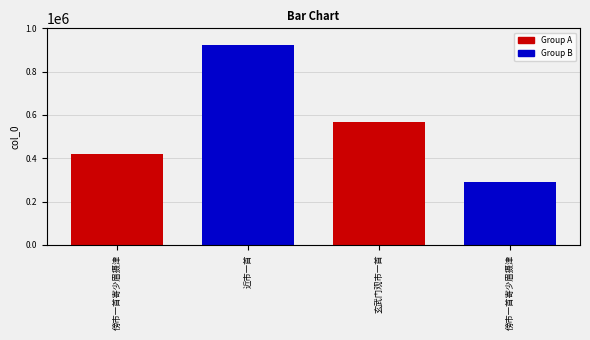

List the labels in order of value, smallest first.

傍市一首寄少眉摄津, 傍市一首寄少眉摄津, 玄武门观市一首, 近市一首